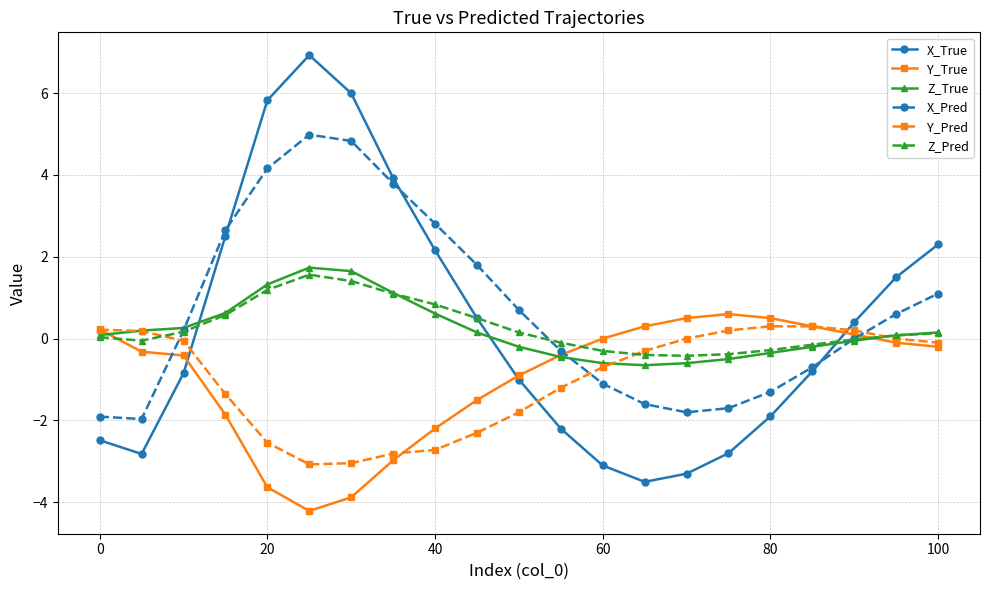

Which series has the widest spread of values?

X_True